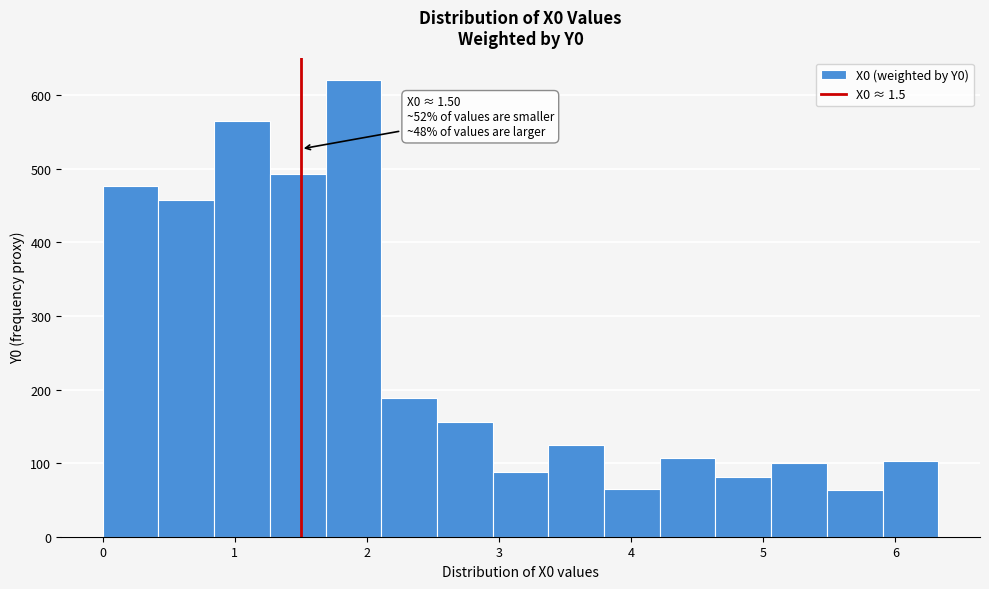

Over which range of the x-axis is the bar tallest?

1.7 to 2.1